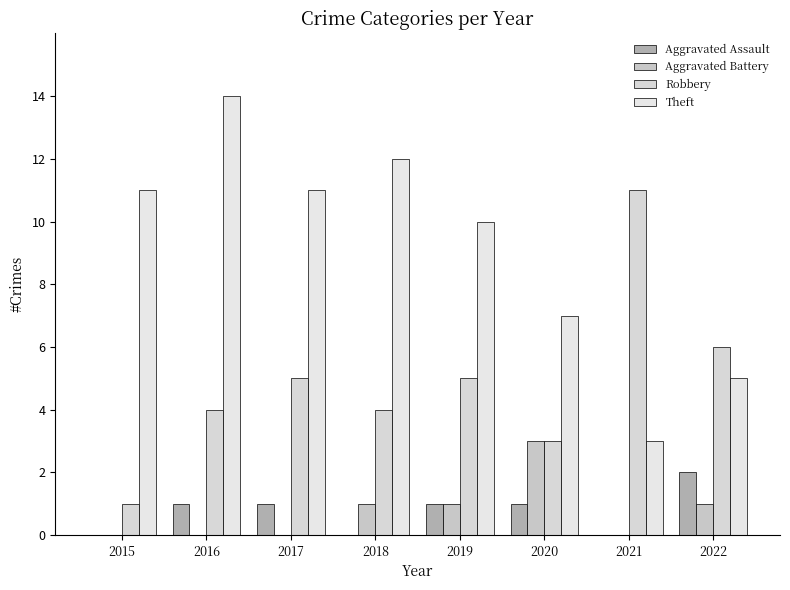

What is the difference between the maximum and second lowest values in the Aggravated Battery series?

3